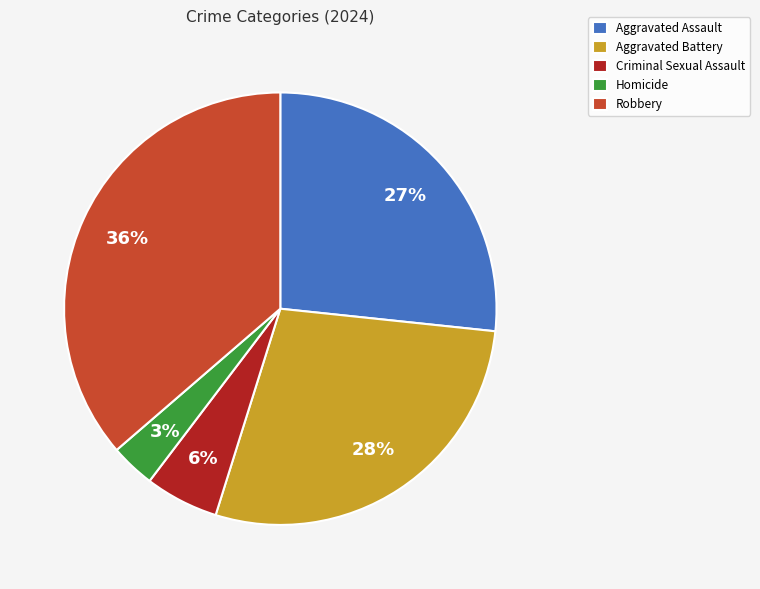

Is the sum of Robbery and Aggravated Battery greater than half?

Yes